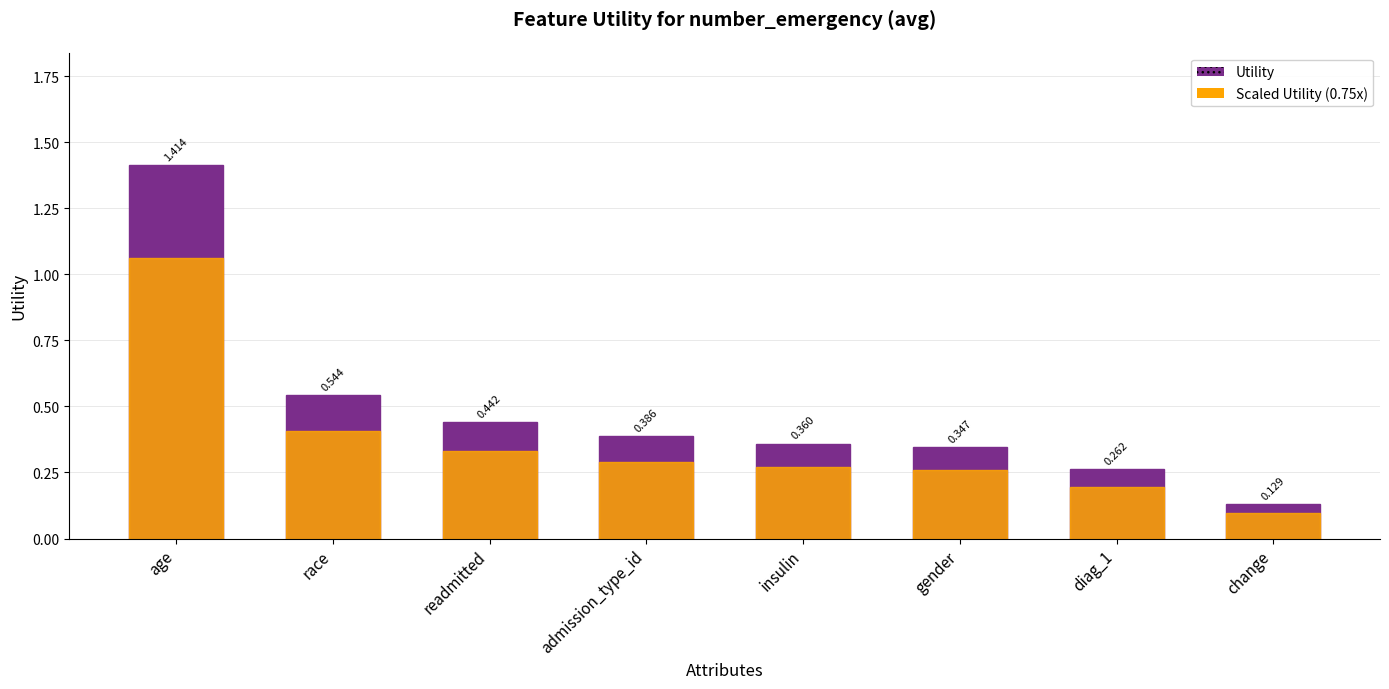

How many groups of bars are there?

8